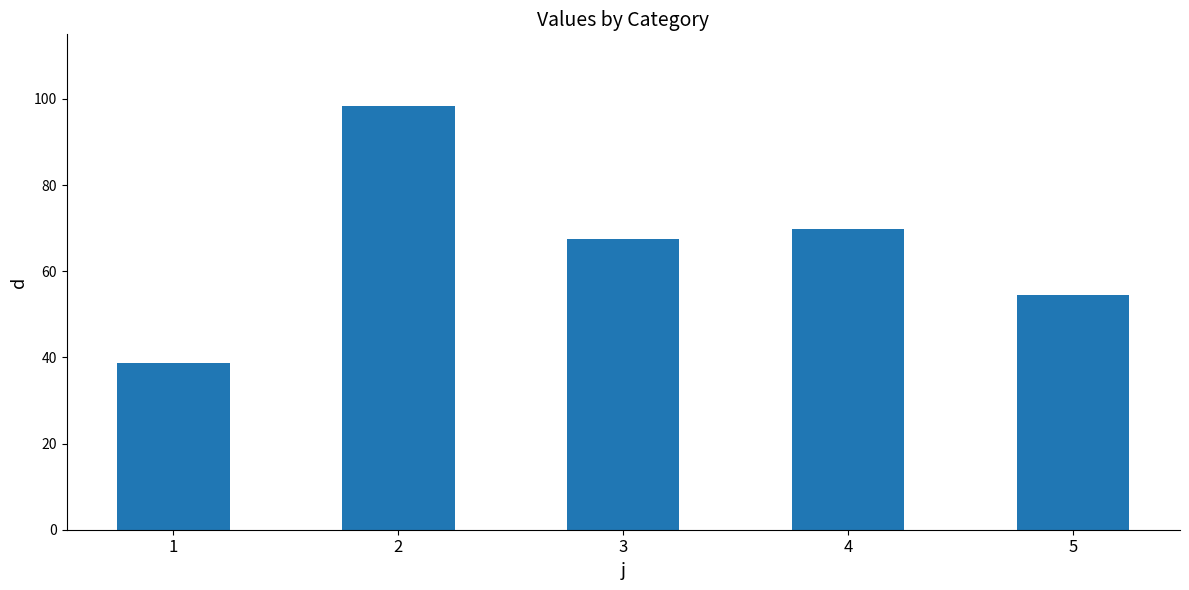

Reading left to right, what are all the values shown in this chart?

38.8	98.4	67.5	69.8	54.5